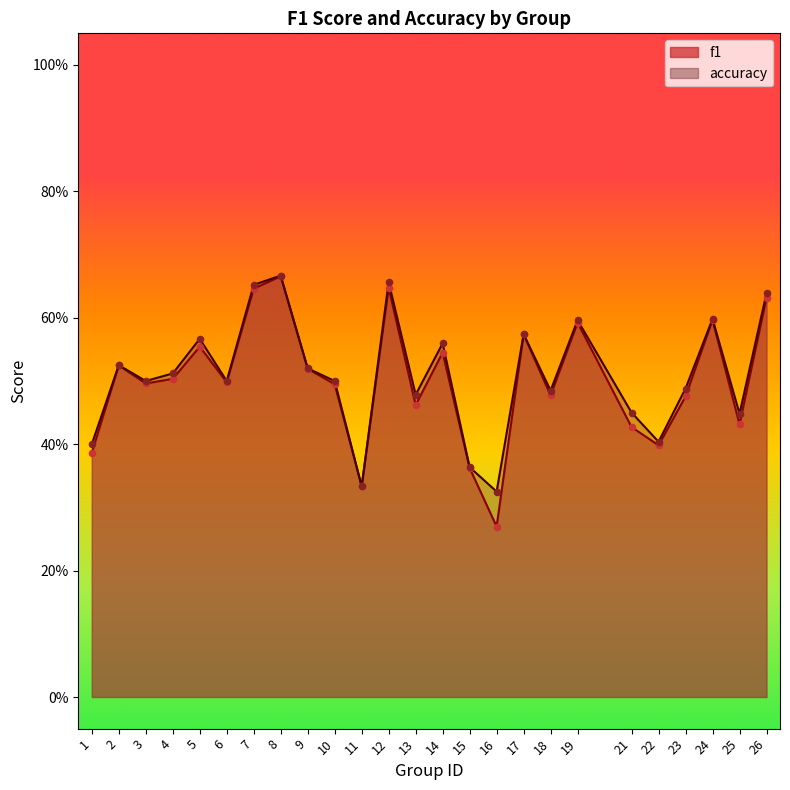

Which series contains the highest Y value?

accuracy